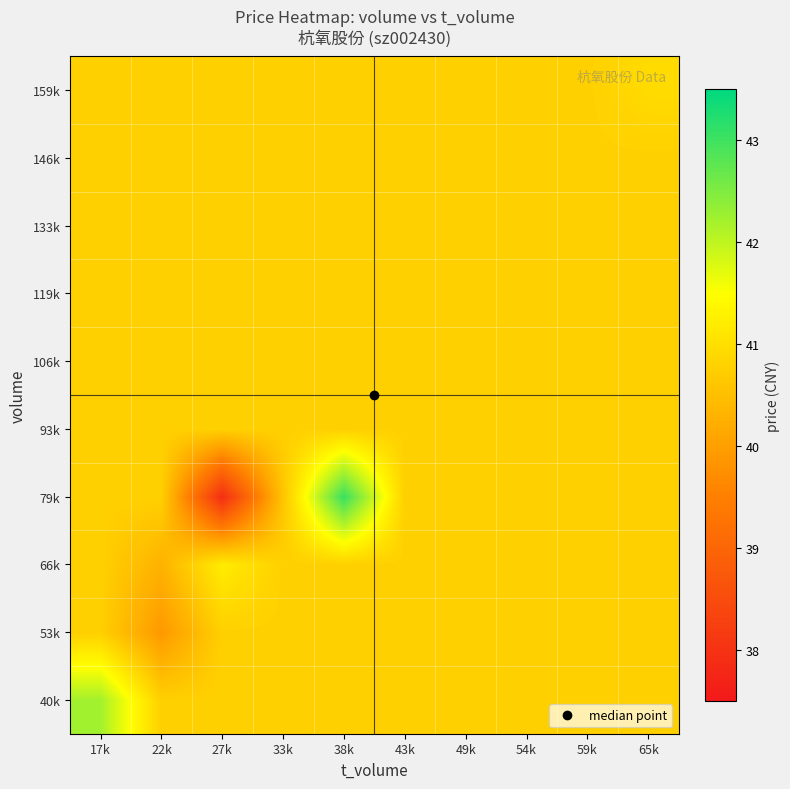

How many series are shown in this chart?

10